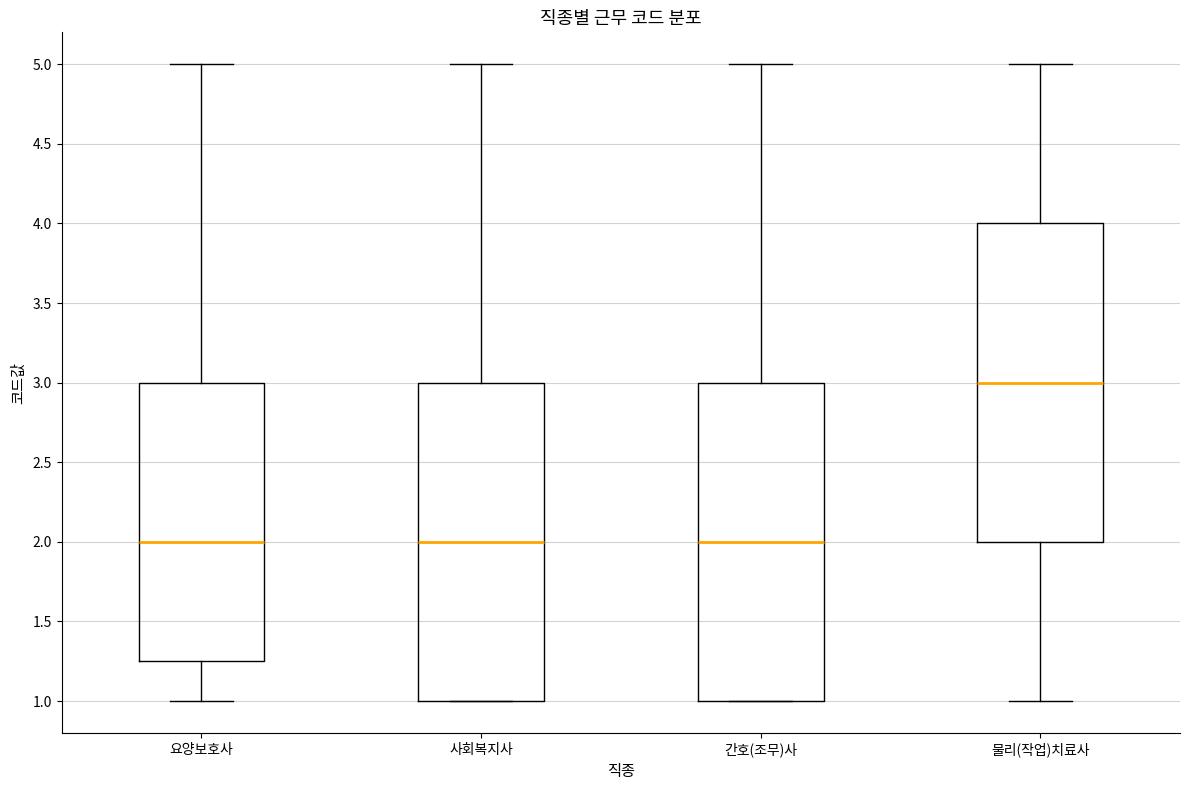

Reading left to right, transcribe this box plot: for each box, give where its median line is, the range the box spans, and where its two whiskers end, as read against the y-axis. The values are not printed on the chart, so give them approximately, as read against the axis.

요양보호사: median 2.00, box 1.25 to 3.00, whiskers 1.00 to 5.00
사회복지사: median 2.00, box 1.00 to 3.00, whiskers 1.00 to 5.00
간호(조무)사: median 2.00, box 1.00 to 3.00, whiskers 1.00 to 5.00
물리(작업)치료사: median 3.00, box 2.00 to 4.00, whiskers 1.00 to 5.00